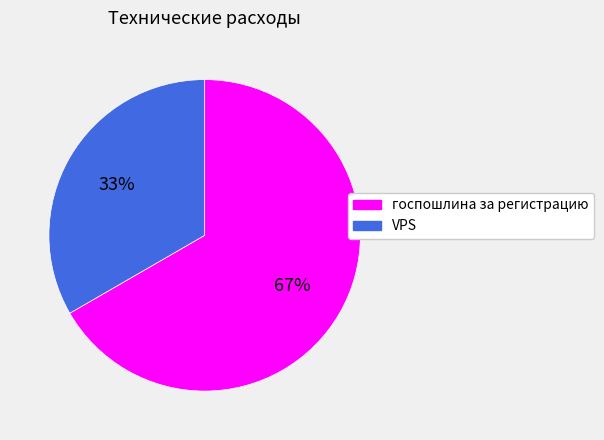

Count the number of slices in the pie.

2